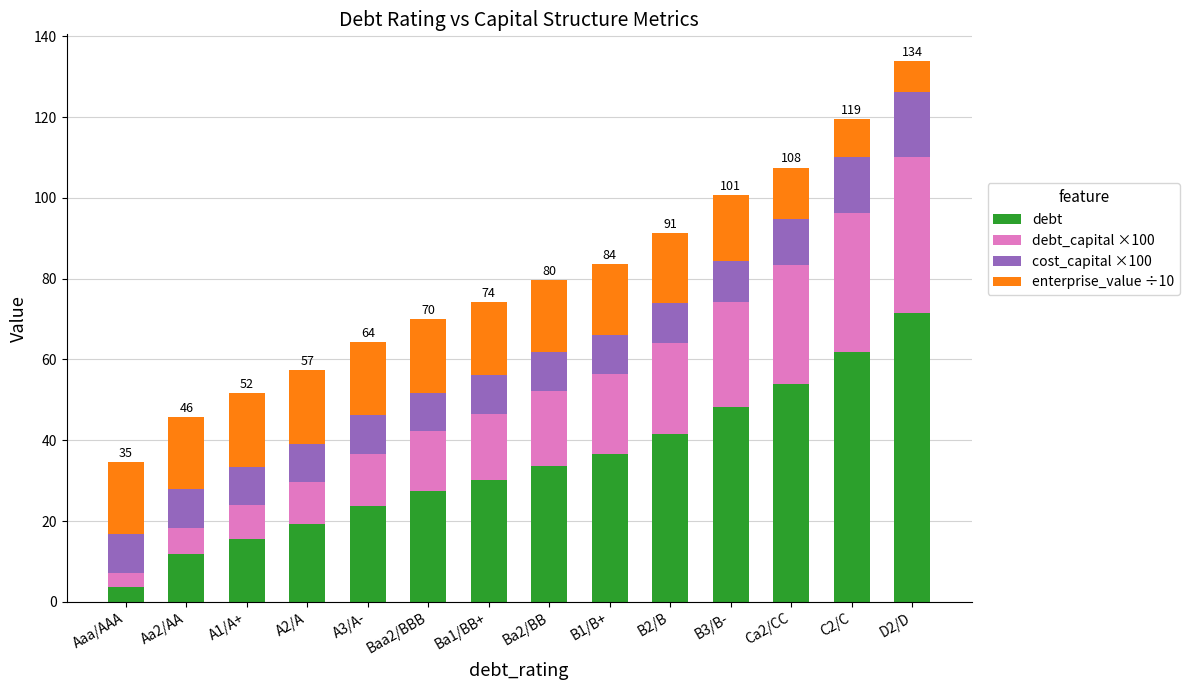

Count the number of data series in this chart.

4